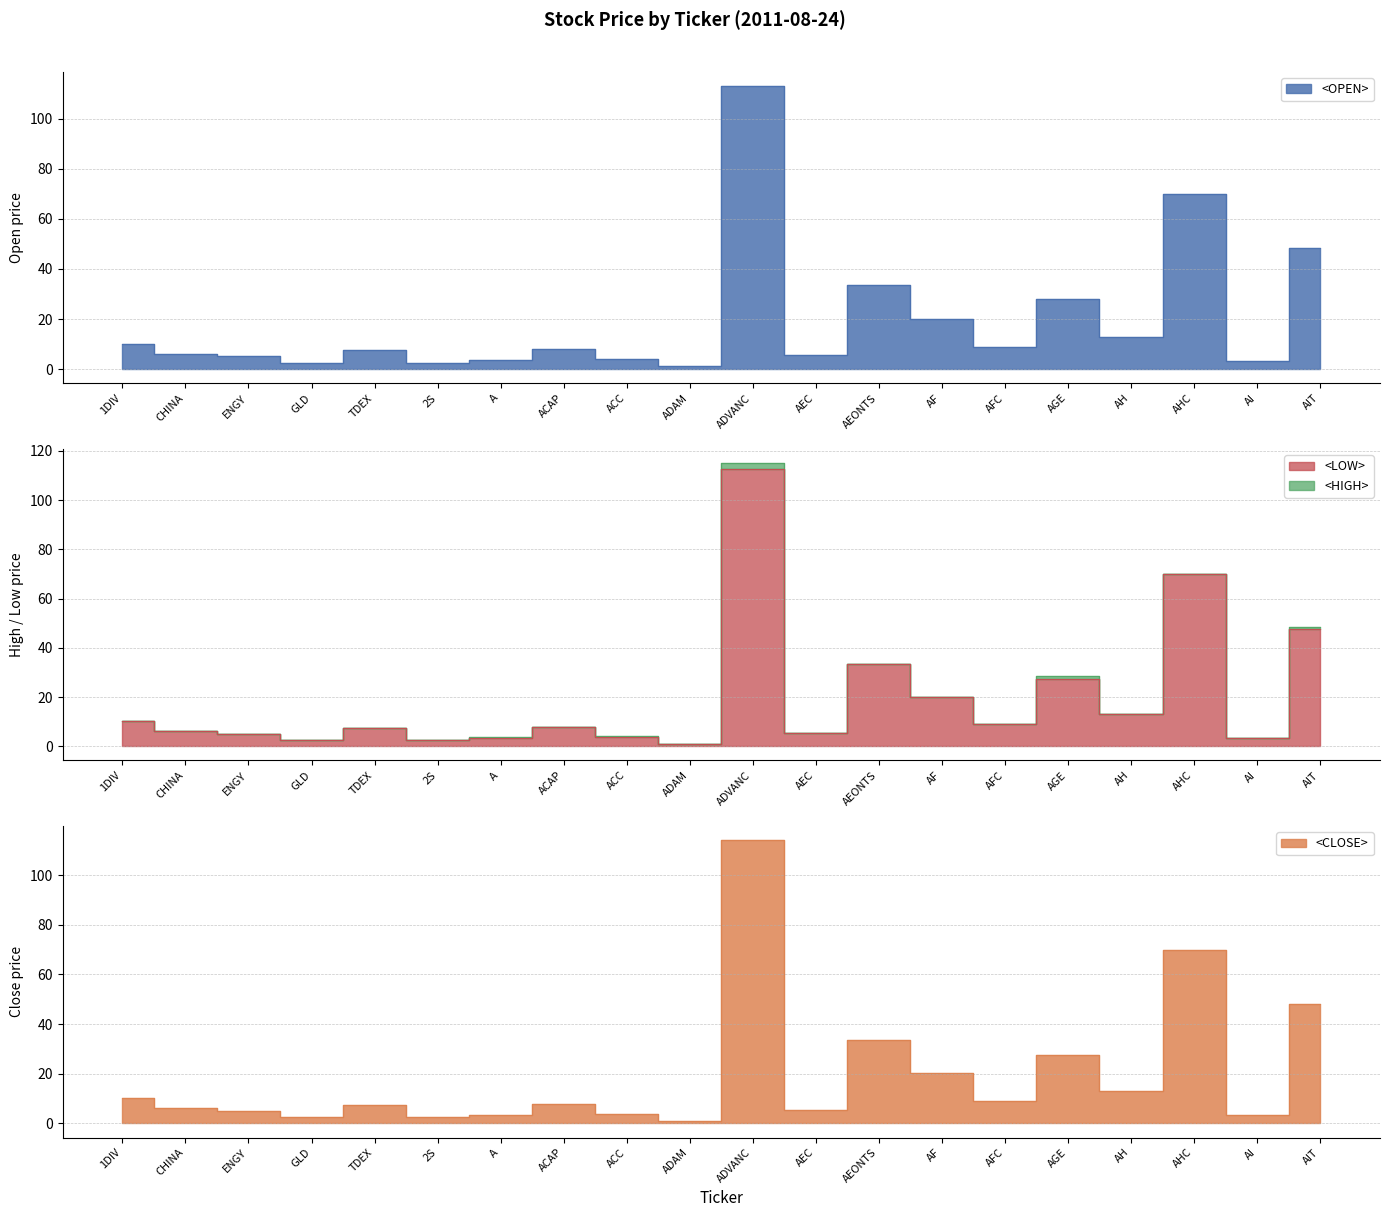

At which category does the chart reach its minimum across all series?

ADAM